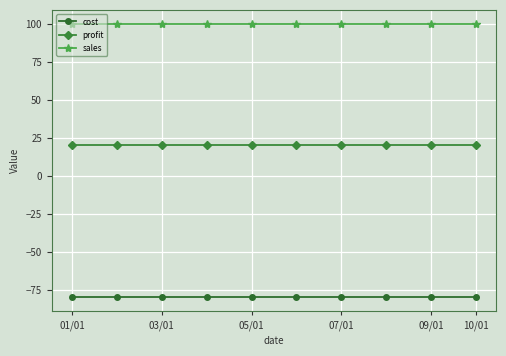

Reading left to right, transcribe all the data shown in this chart.

cost: -80	-80	-80	-80	-80	-80	-80	-80	-80	-80
profit: 20	20	20	20	20	20	20	20	20	20
sales: 100	100	100	100	100	100	100	100	100	100